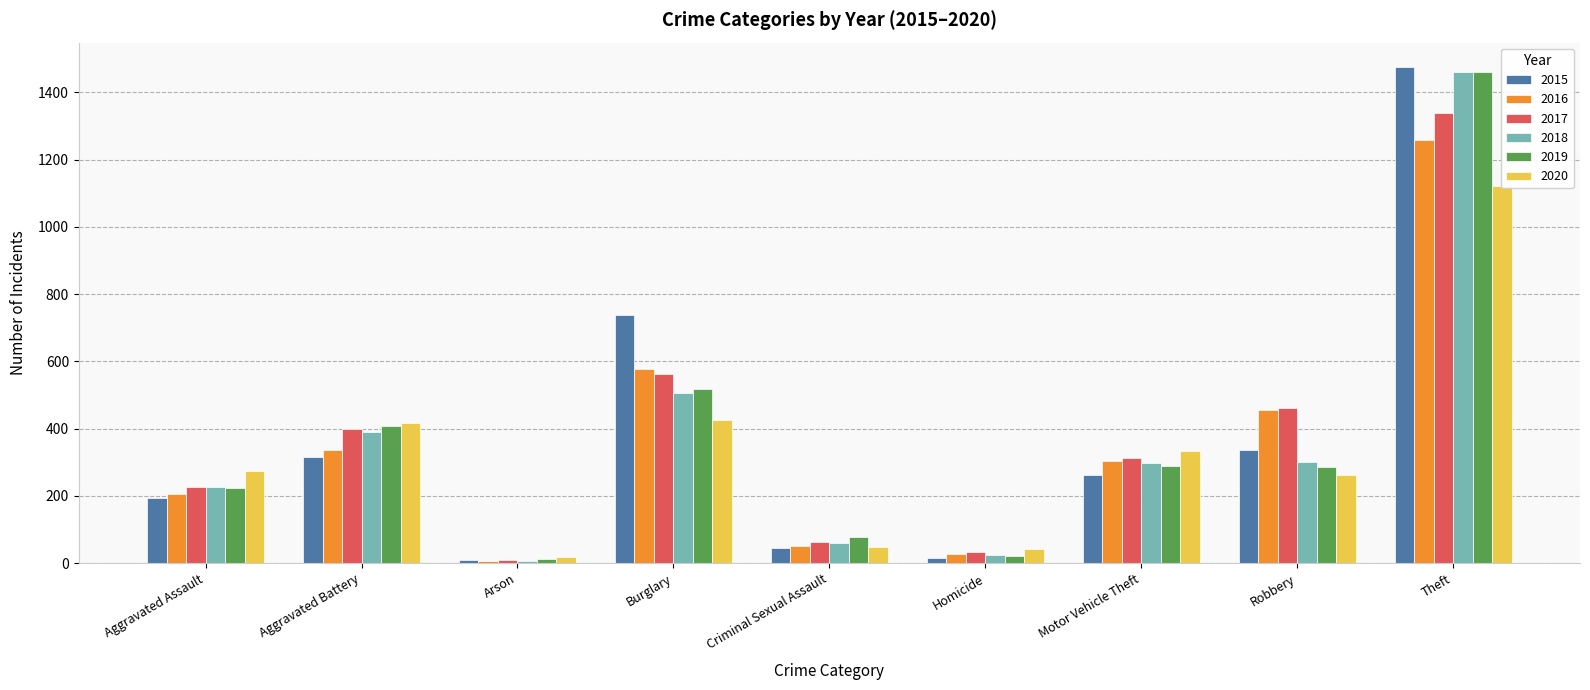

What is the minimum value shown in the chart?

7